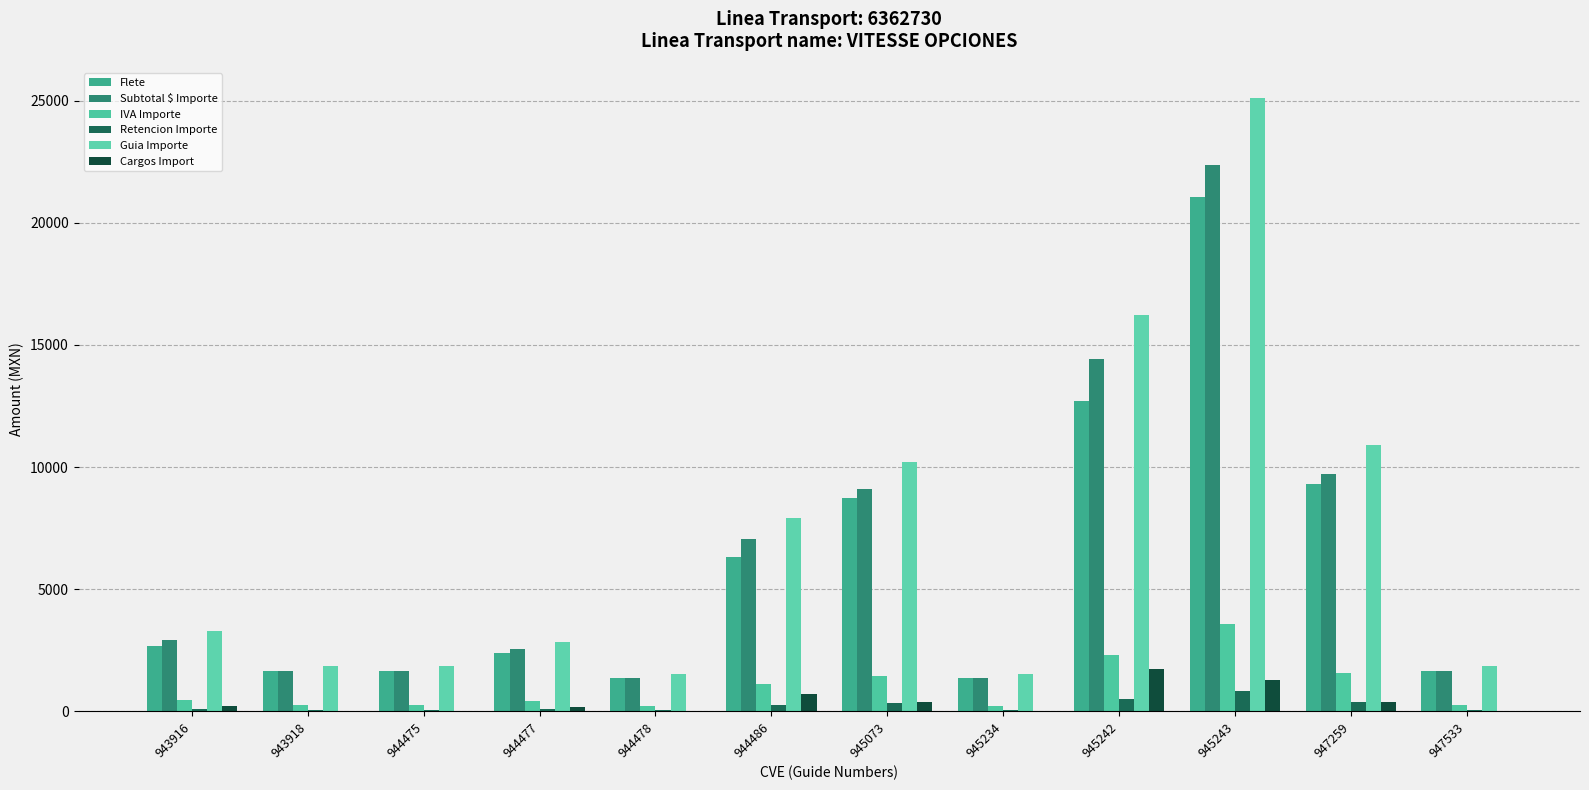

Reading right to left, list all the values displayed in this chart.

Flete: 1658.7	9312.5	21053.9	12712.4	1370.1	8738.5	6322.4	1370.0	2373.2	1658.7	1658.7	2691.0
Subtotal $ Importe: 1658.7	9706.5	22353.9	14441.4	1370.1	9101.5	7043.4	1370.0	2546.2	1658.7	1658.7	2929.0
IVA Importe: 265.4	1553.0	3576.6	2310.6	219.2	1456.2	1127.0	219.2	407.4	265.4	265.4	468.6
Retencion Importe: 66.3	372.5	842.2	508.5	54.8	349.5	252.9	54.8	94.9	66.3	66.3	107.6
Guia Importe: 1857.7	10887.0	25088.4	16243.5	1534.5	10208.2	7917.5	1534.4	2858.7	1857.7	1857.7	3290.0
Cargos Import: 0.0	394.0	1300.0	1729.0	0.0	363.0	721.0	0.0	173.0	0.0	0.0	238.0